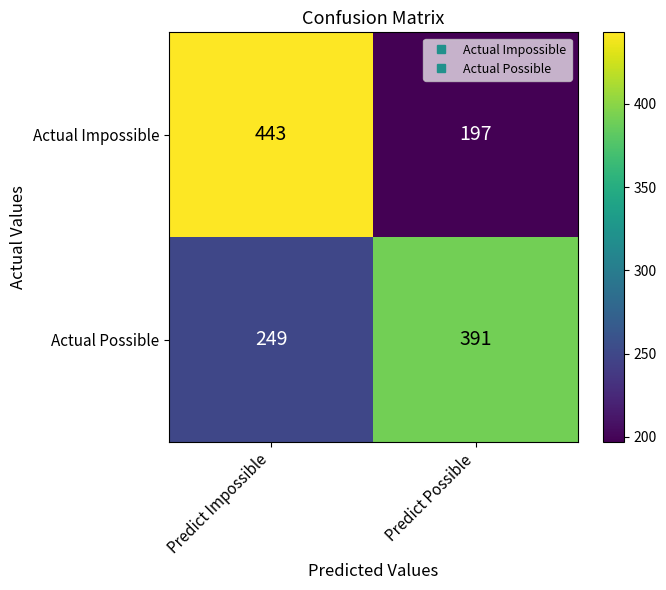

The value of Actual Possible at Predict Possible is 391. True or false?

True